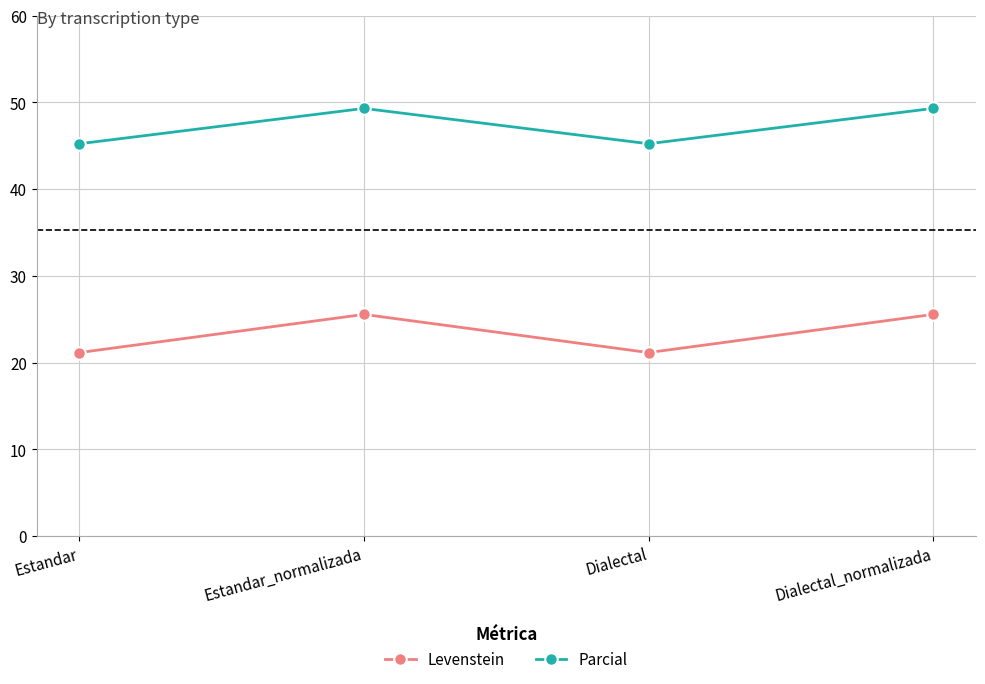

Does the chart have visible grid lines?

Yes